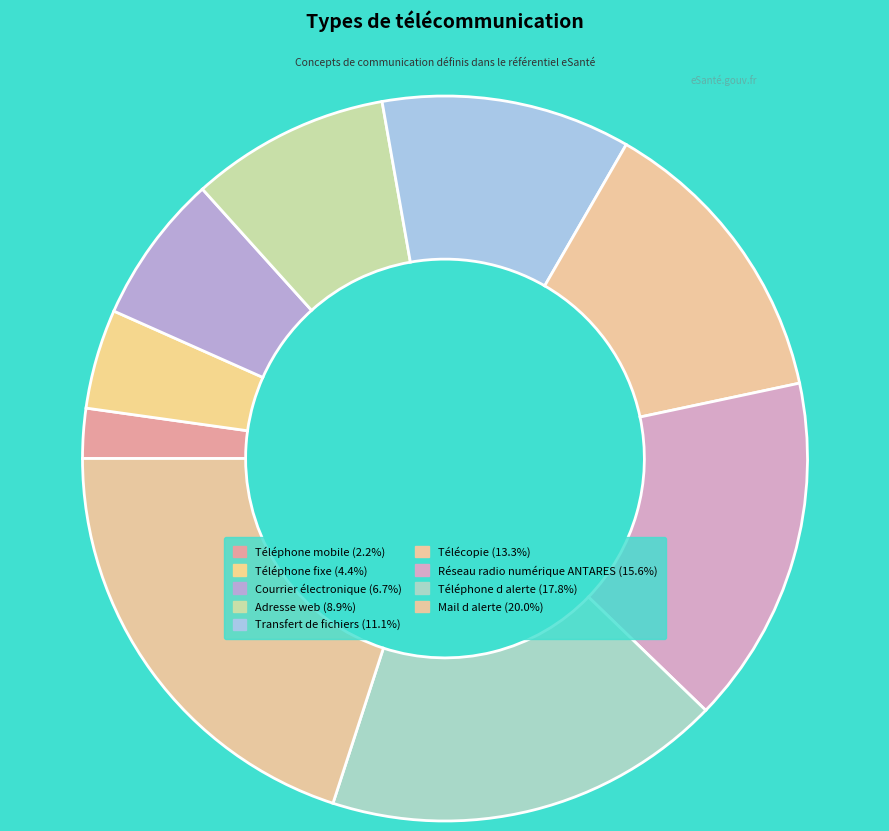

To the nearest percent, what is the combined percentage of Réseau radio numérique ANTARES and Mail d alerte?

36%